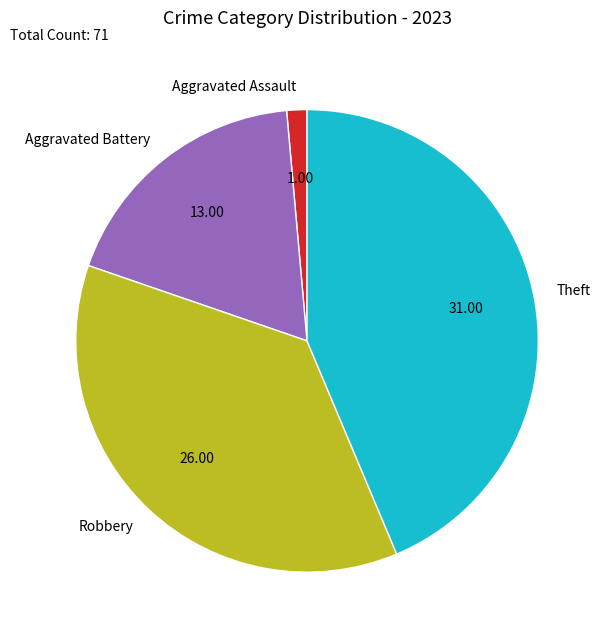

Is it true that Aggravated Battery is 11% of the pie?

False